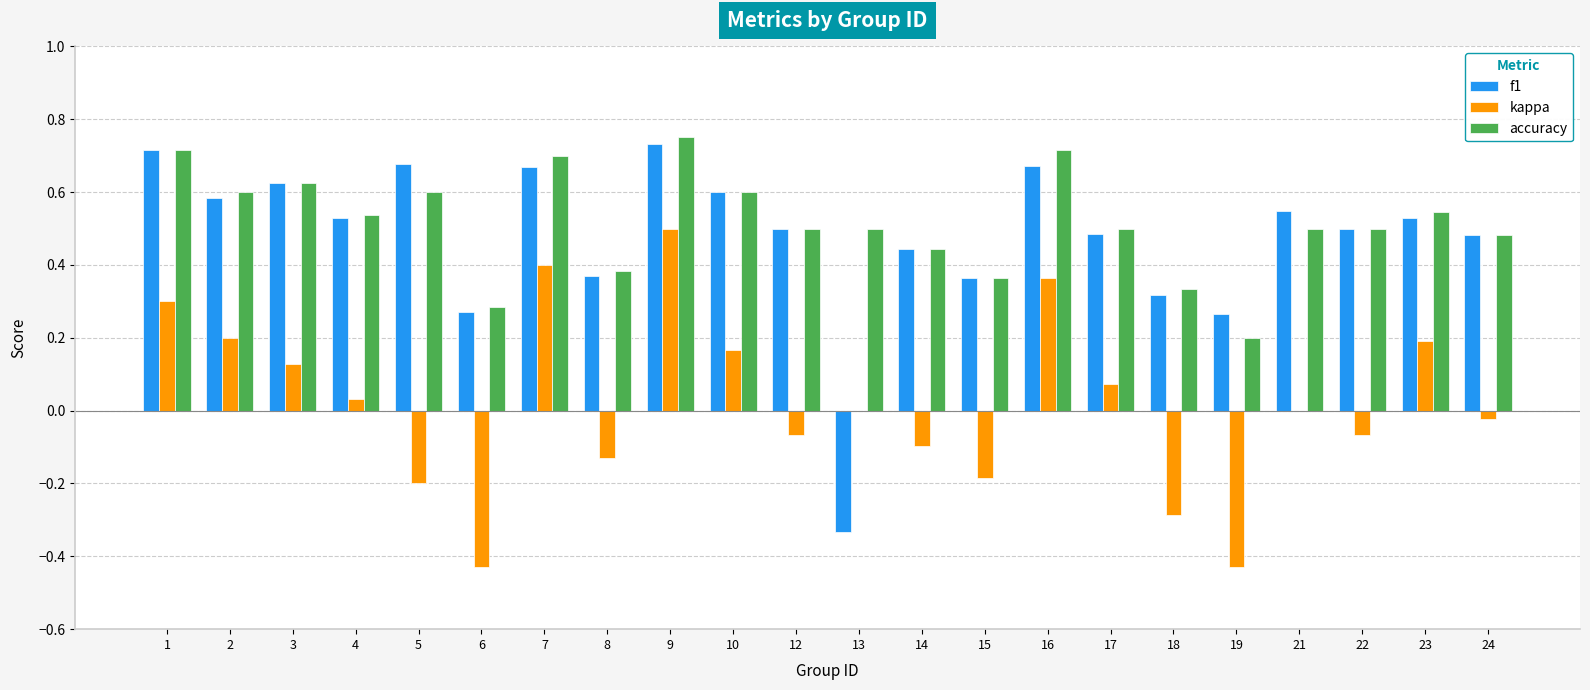

Which label corresponds to the largest value in the chart?

9